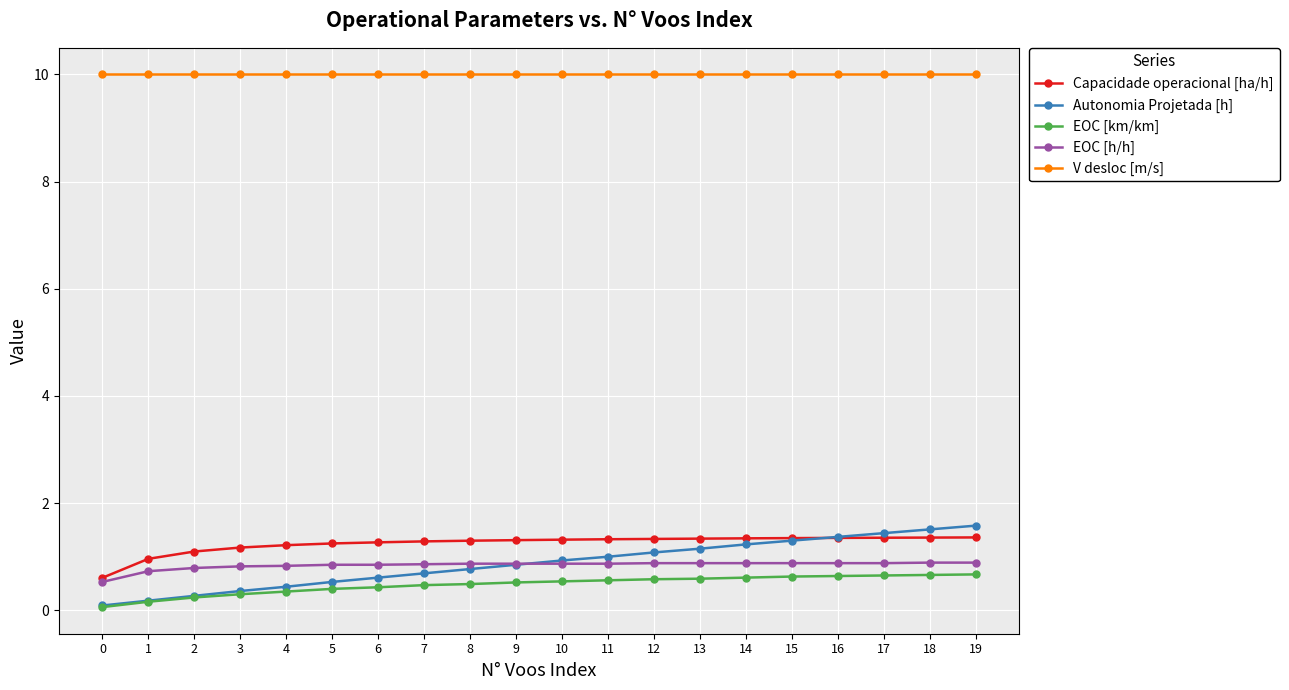

How many series are shown in this chart?

5